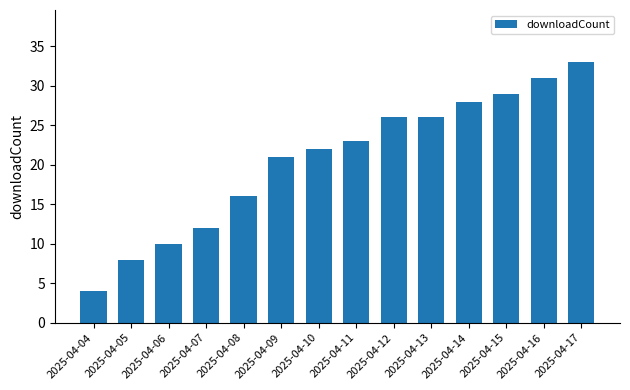

The chart shows a value of 31 at 2025-04-16. True or false?

True